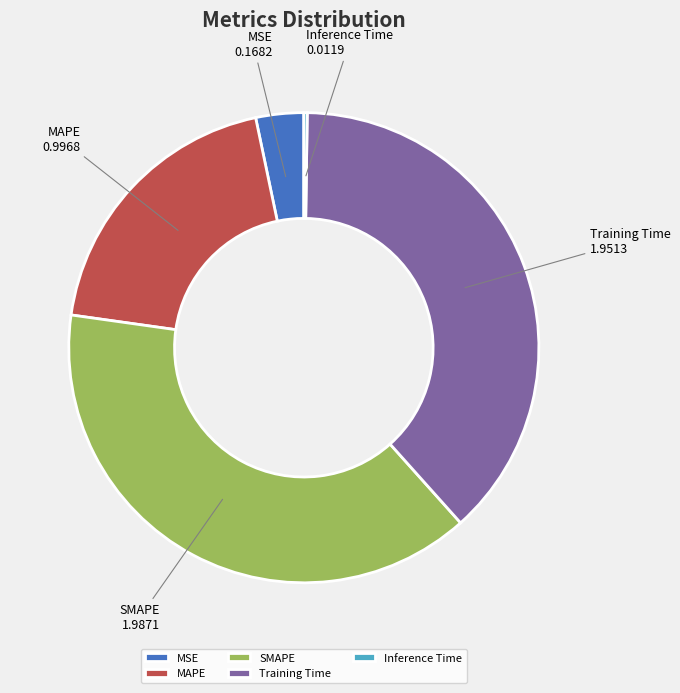

Which category has the biggest portion of the pie?

SMAPE